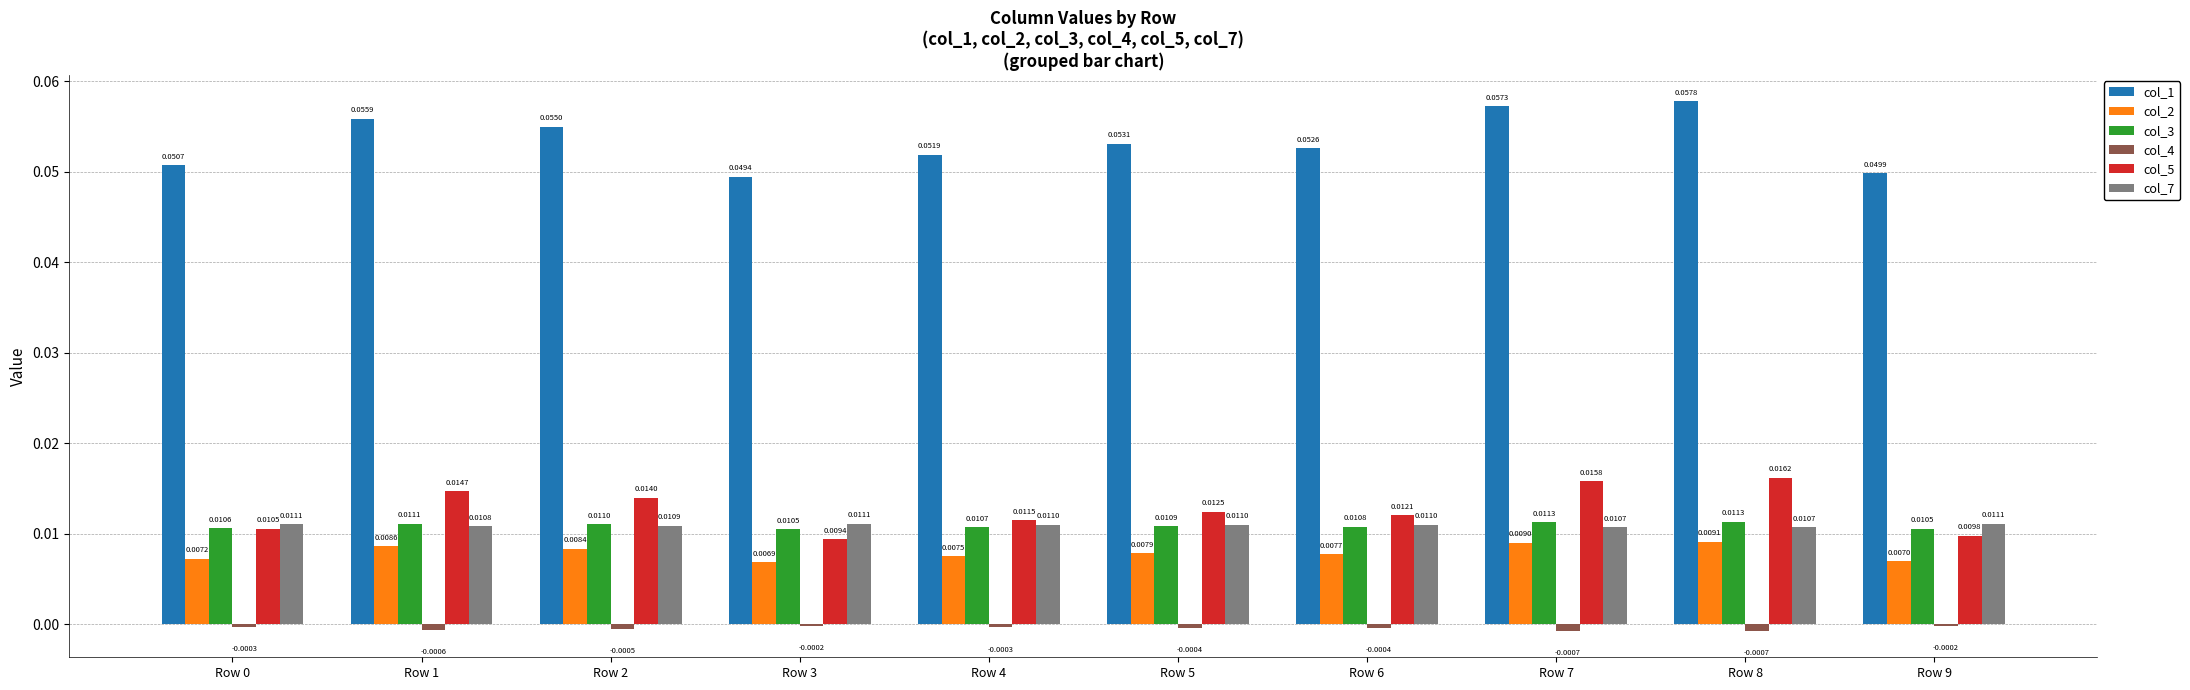

Between Row 6 and Row 7, which series saw the biggest shift?

col_1